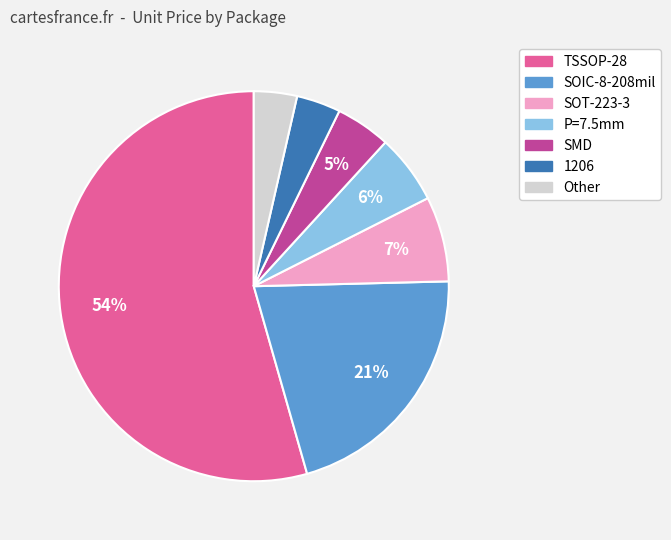

Is there a majority slice in this chart?

Yes